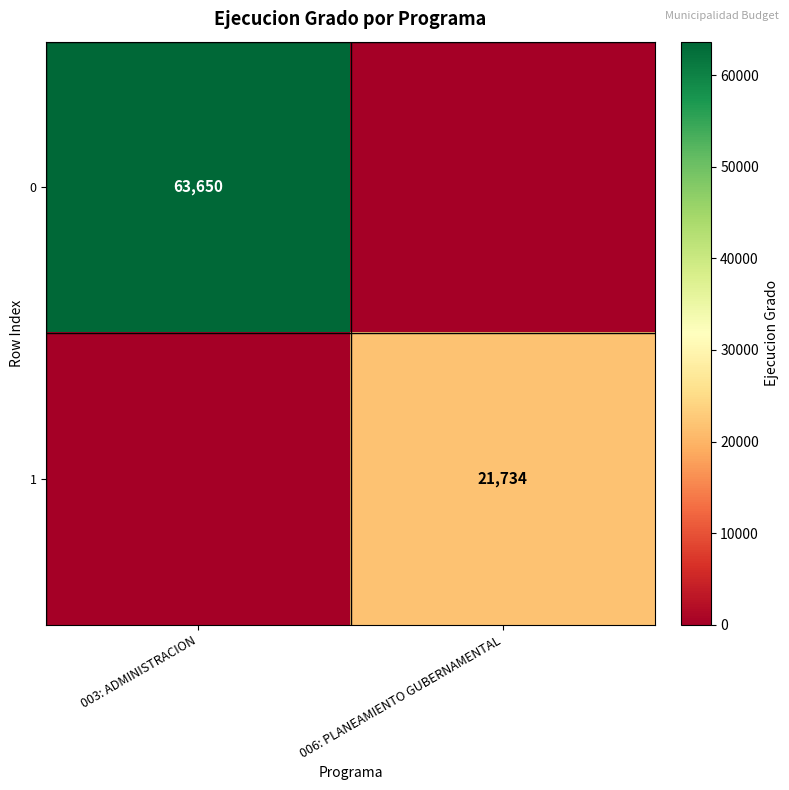

Is it true that 1 equals 21734 at 006: PLANEAMIENTO GUBERNAMENTAL?

True